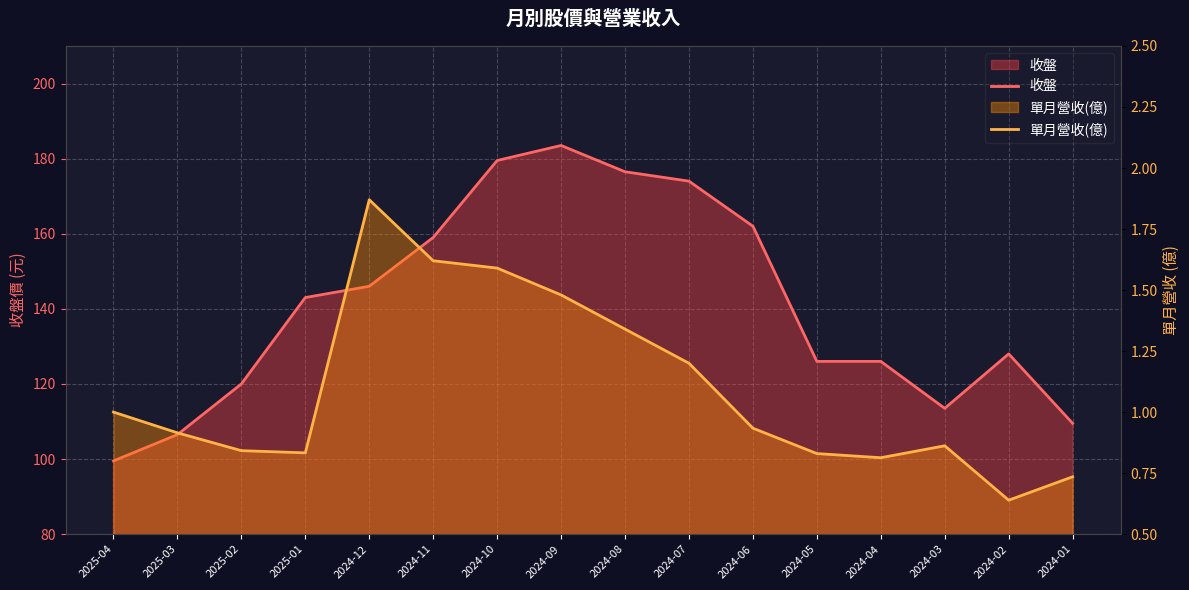

How many lines are shown in the chart?

2